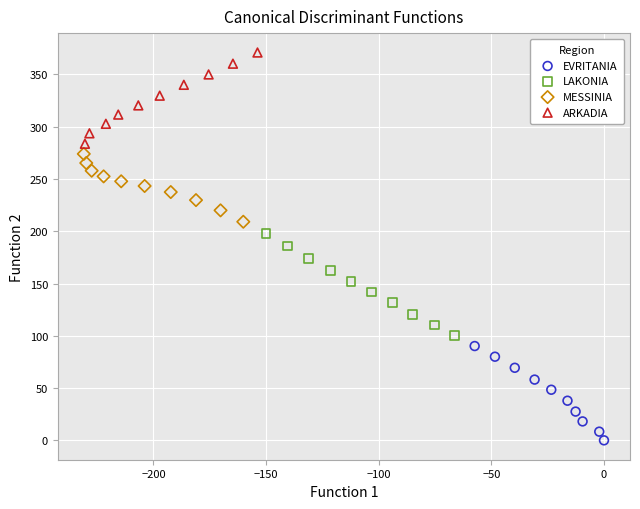

Which series reaches the minimum Y coordinate?

EVRITANIA